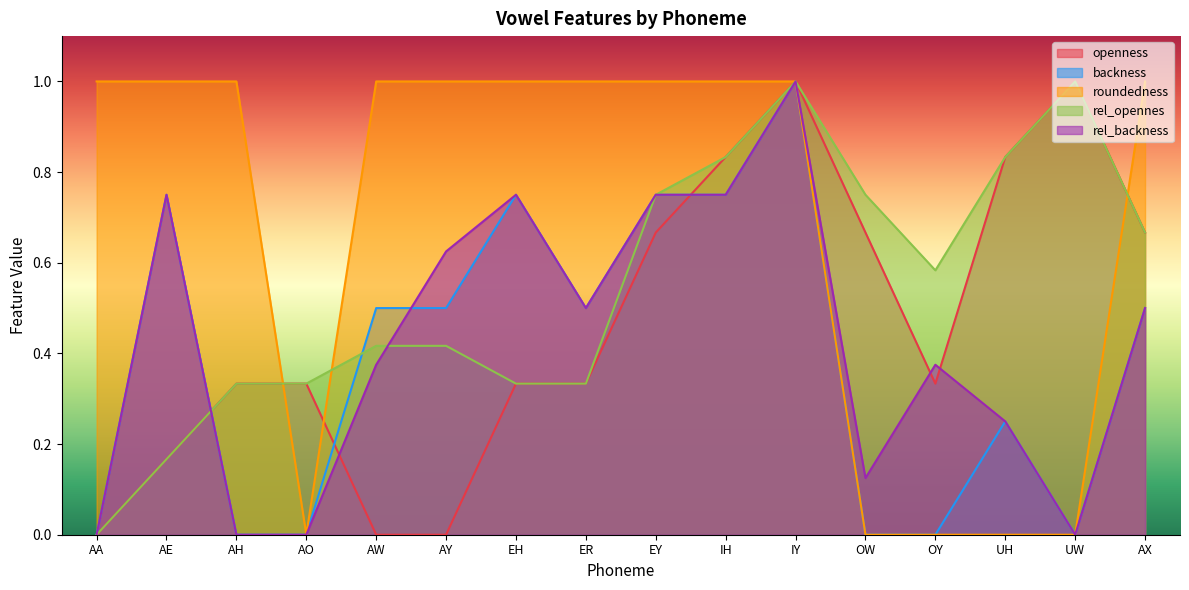

Rank the series by their maximum value, from lowest to highest.

openness, backness, roundedness, rel_opennes, rel_backness